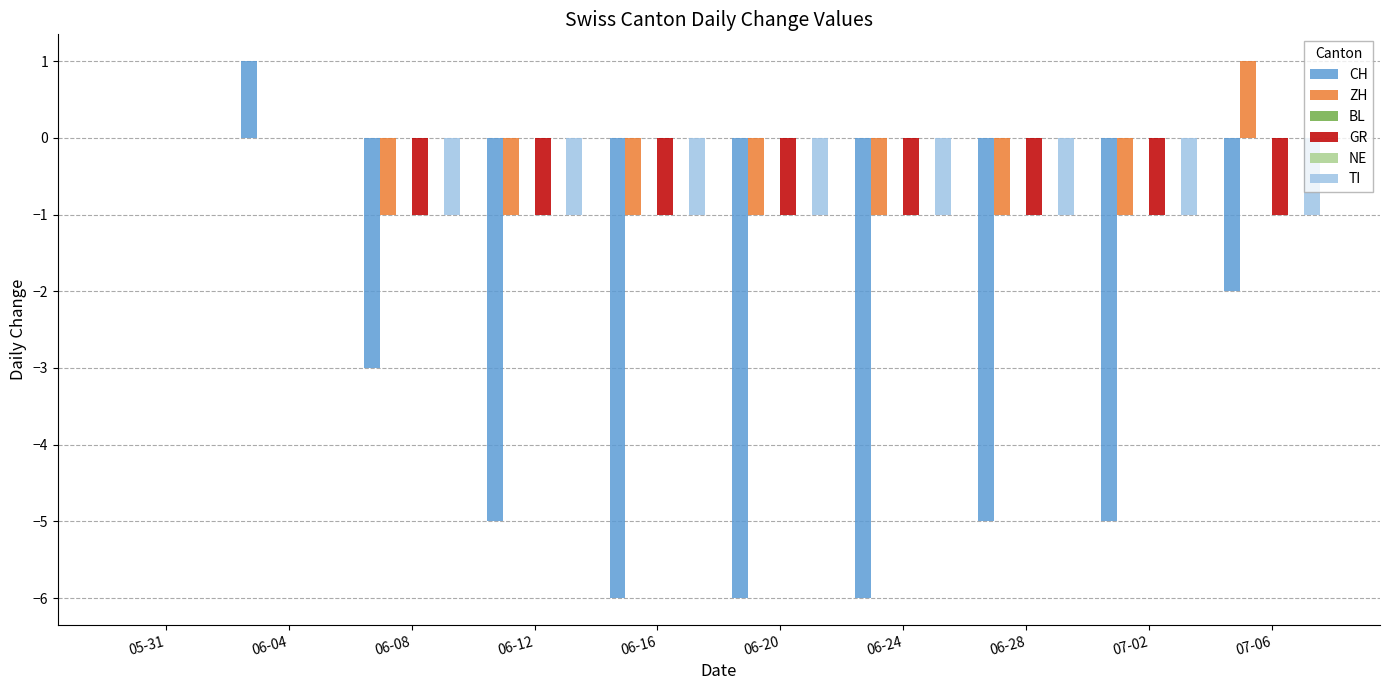

What is the greatest value displayed?

1